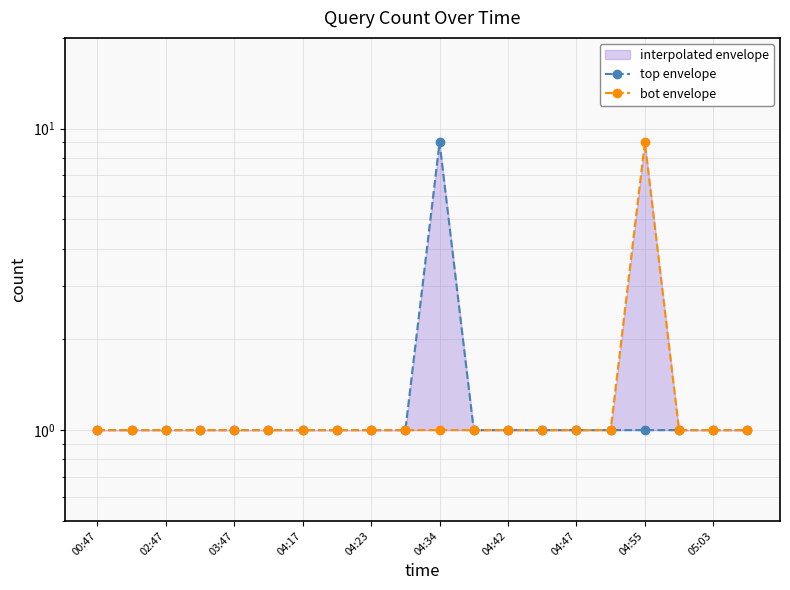

What is the value of the top envelope point at the 20th from the left?

1